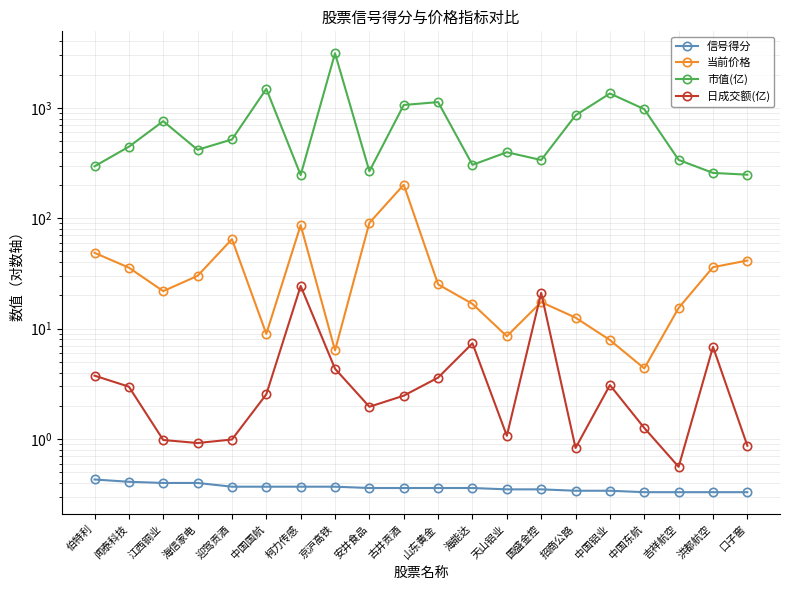

What is the spread (max minus min) of values at 江西铜业?

756.2